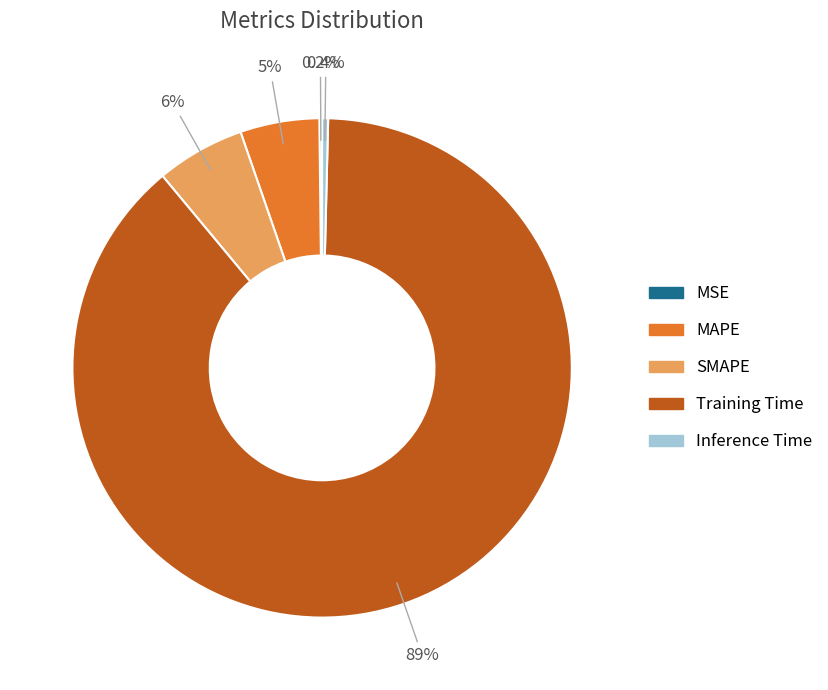

Between Inference Time and Training Time, which is larger?

Training Time